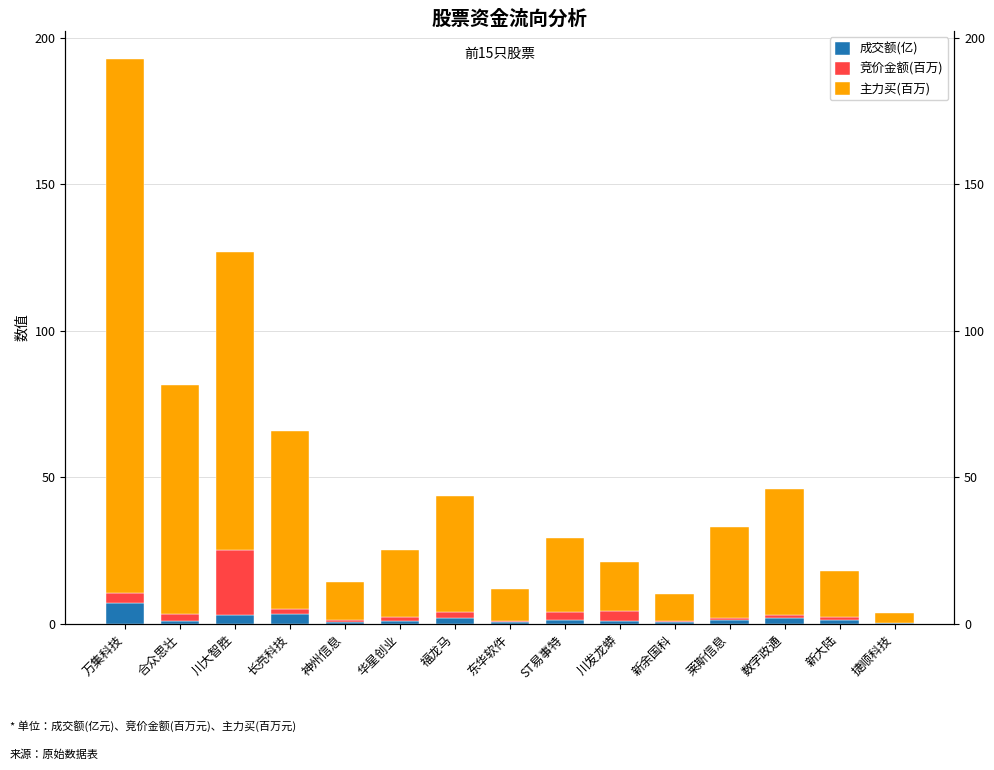

What position from the right is 莱斯信息?

4